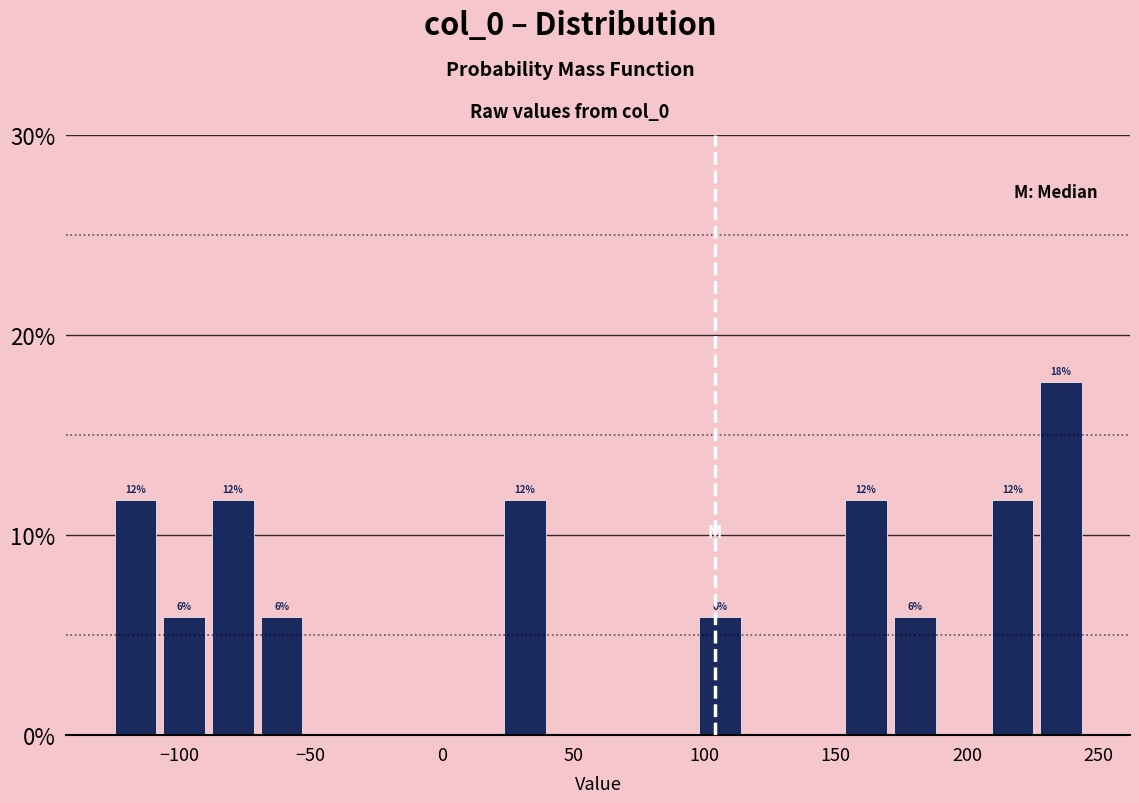

Read against the x-axis, roughly where is the centre of the tallest bar?

235